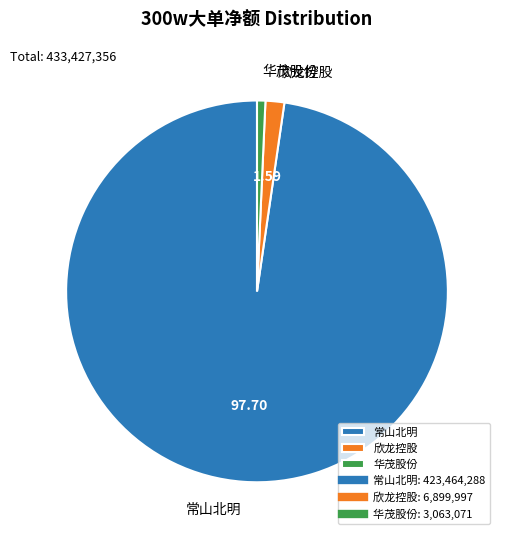

Does 常山北明 account for over 50% of the chart?

Yes